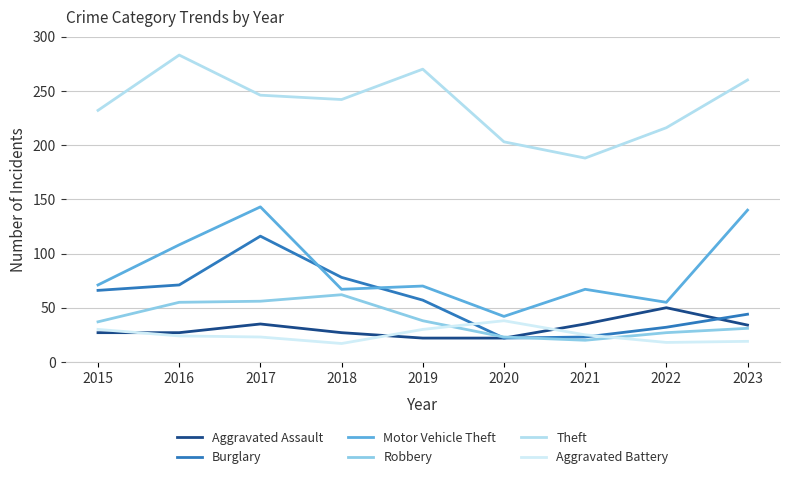

How many lines are shown in the chart?

6